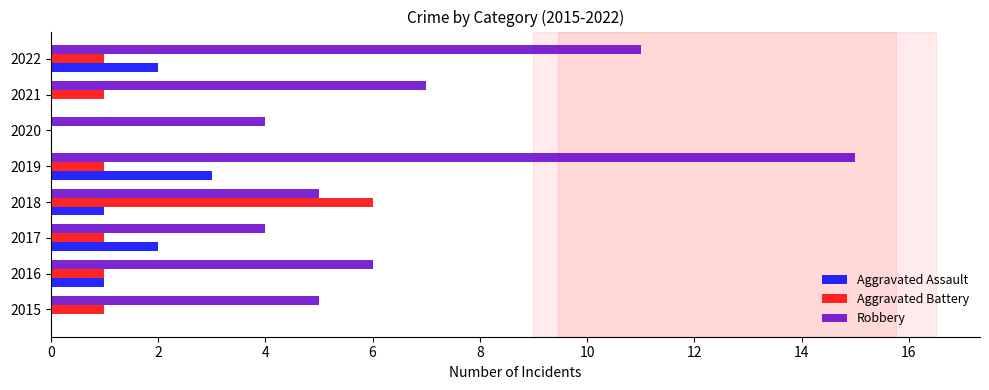

Which series has the largest total across all categories?

Robbery